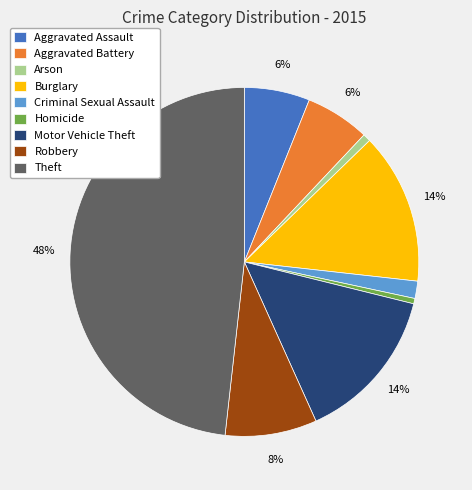

Is Robbery the majority of the pie?

No